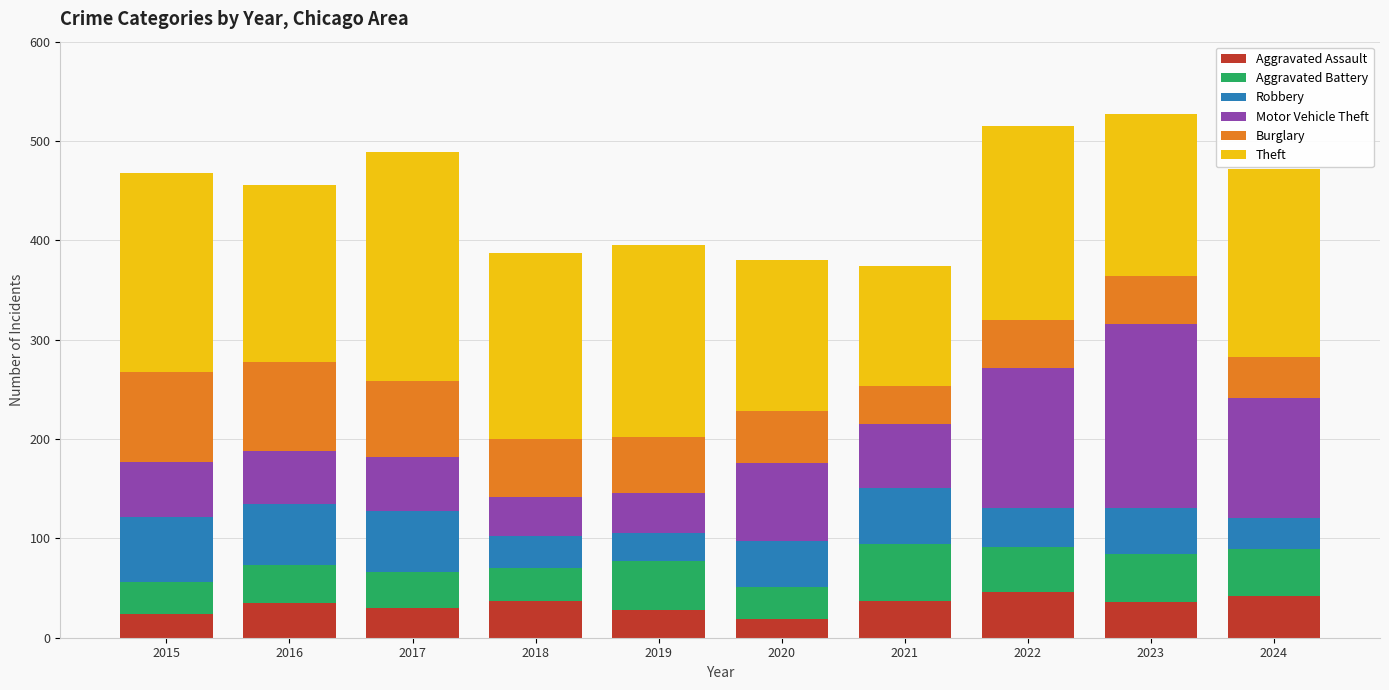

What is the approximate value of Aggravated Assault at 2019?

28